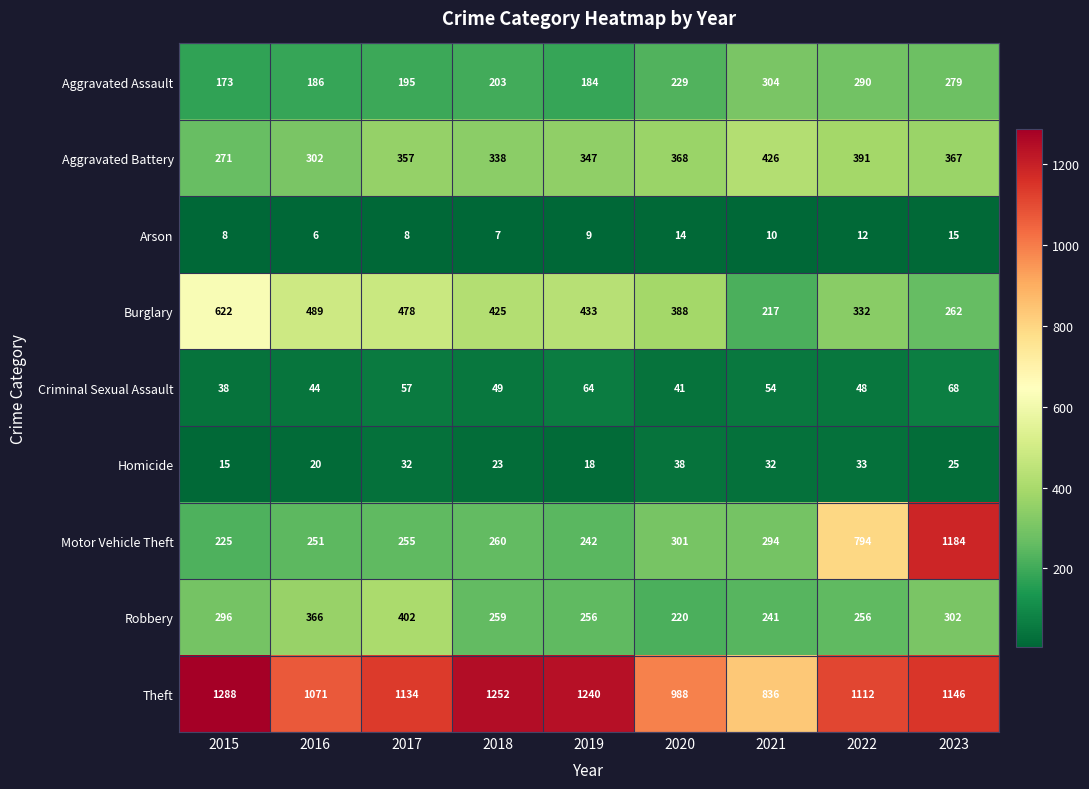

At how many categories does at least one series exceed 6?

9